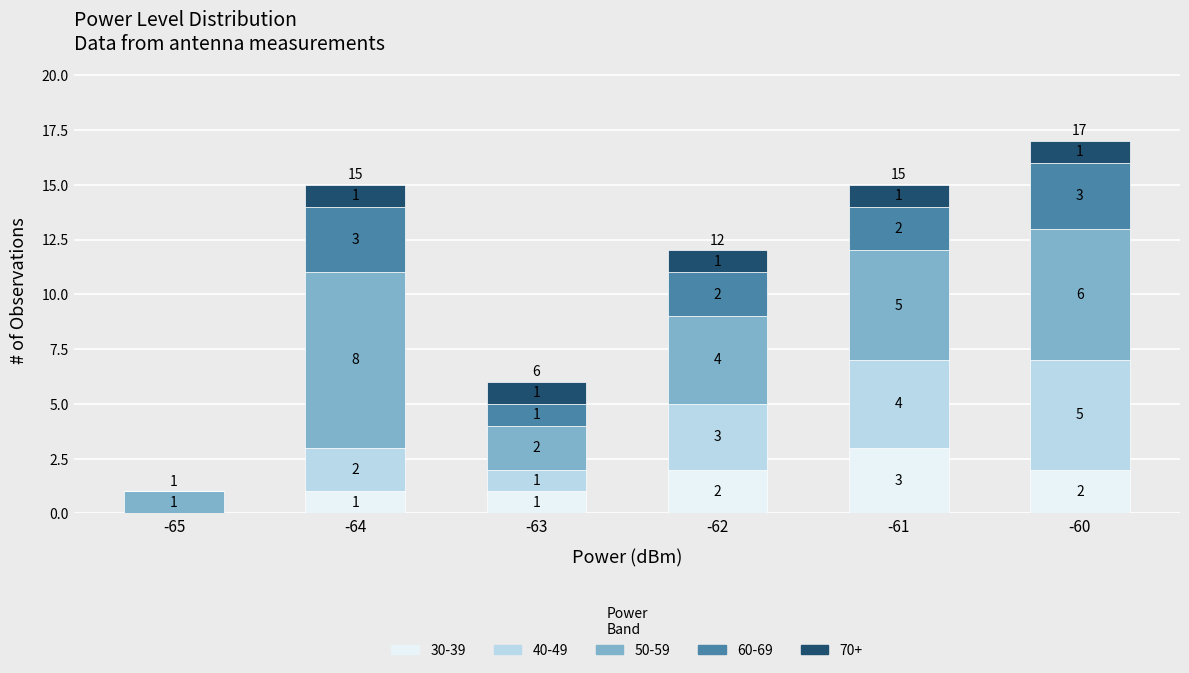

What is the maximum value for 30-39?

3